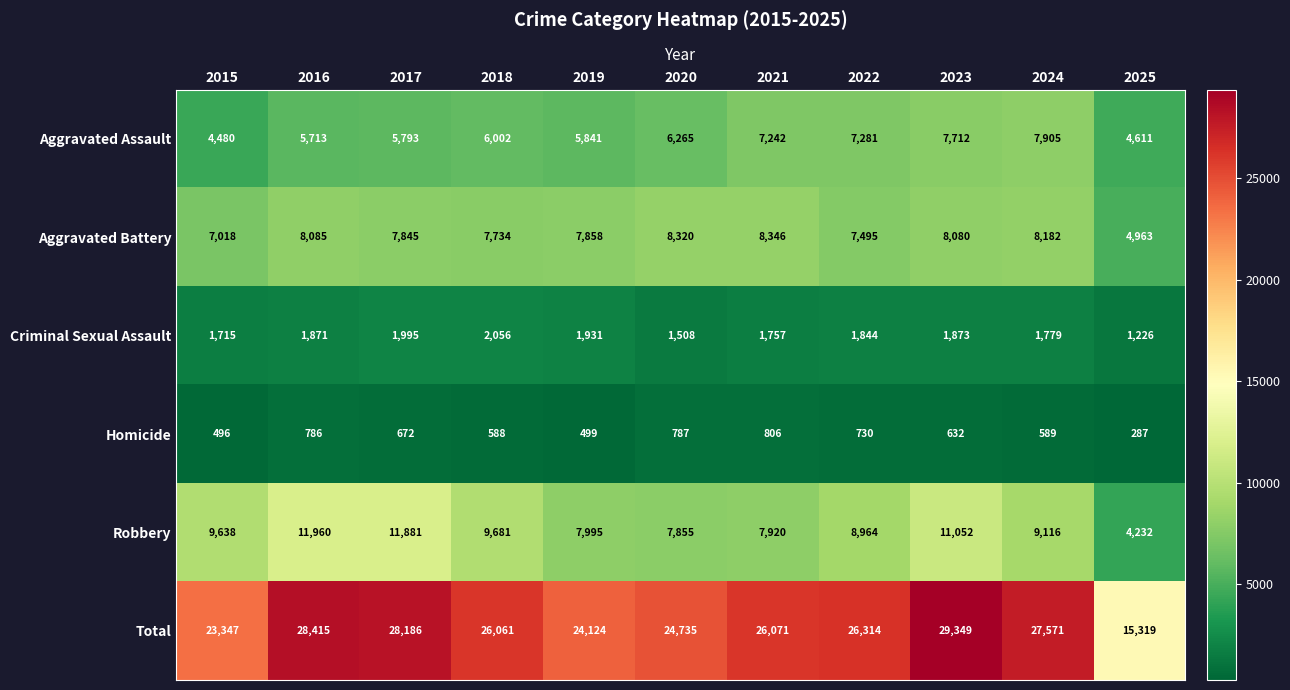

What is the minimum value shown in the chart?

287